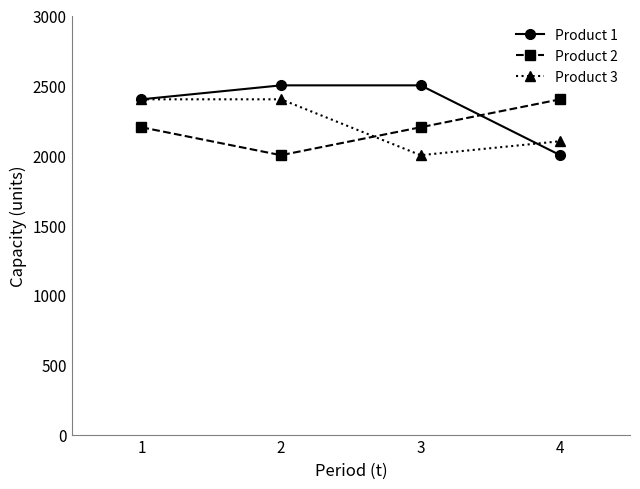

What is the smallest value displayed?

2000